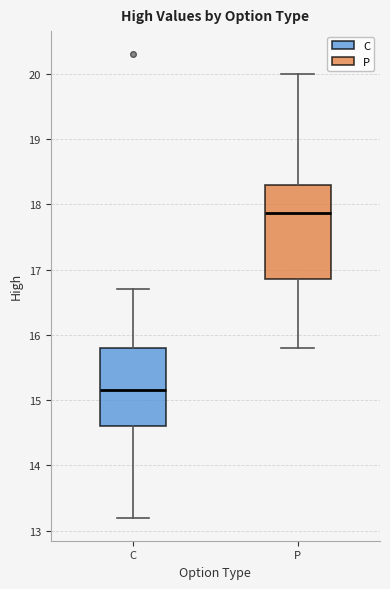

Which box has the lowest median line?

C